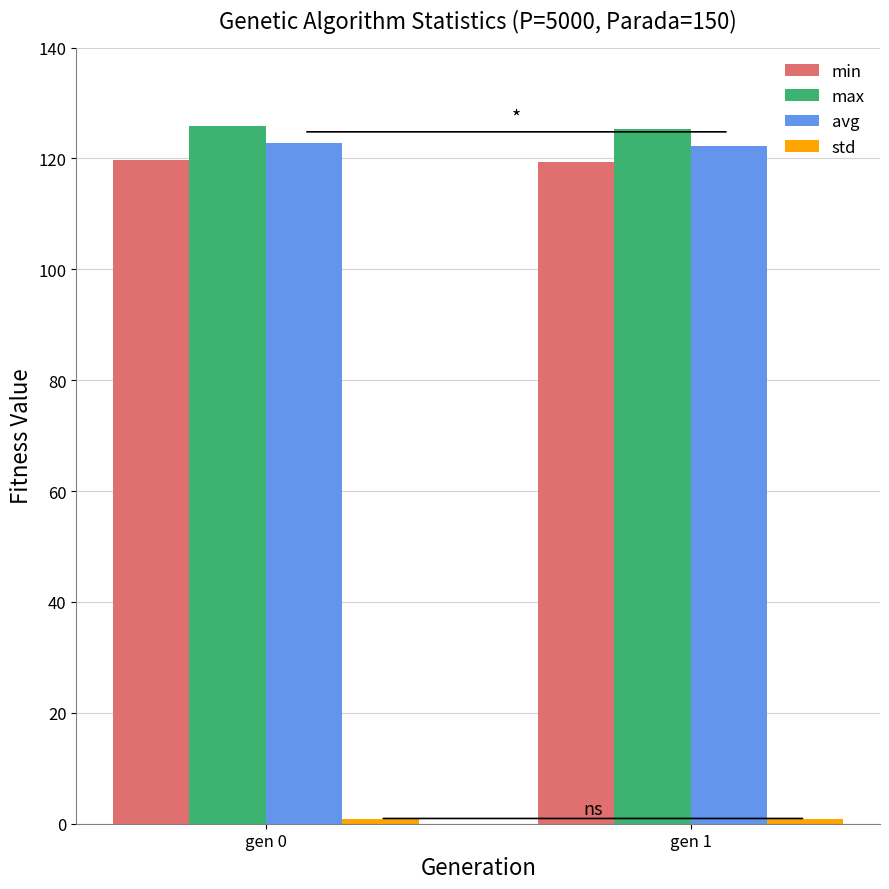

Is it true that avg equals 172.8 at gen 0?

False